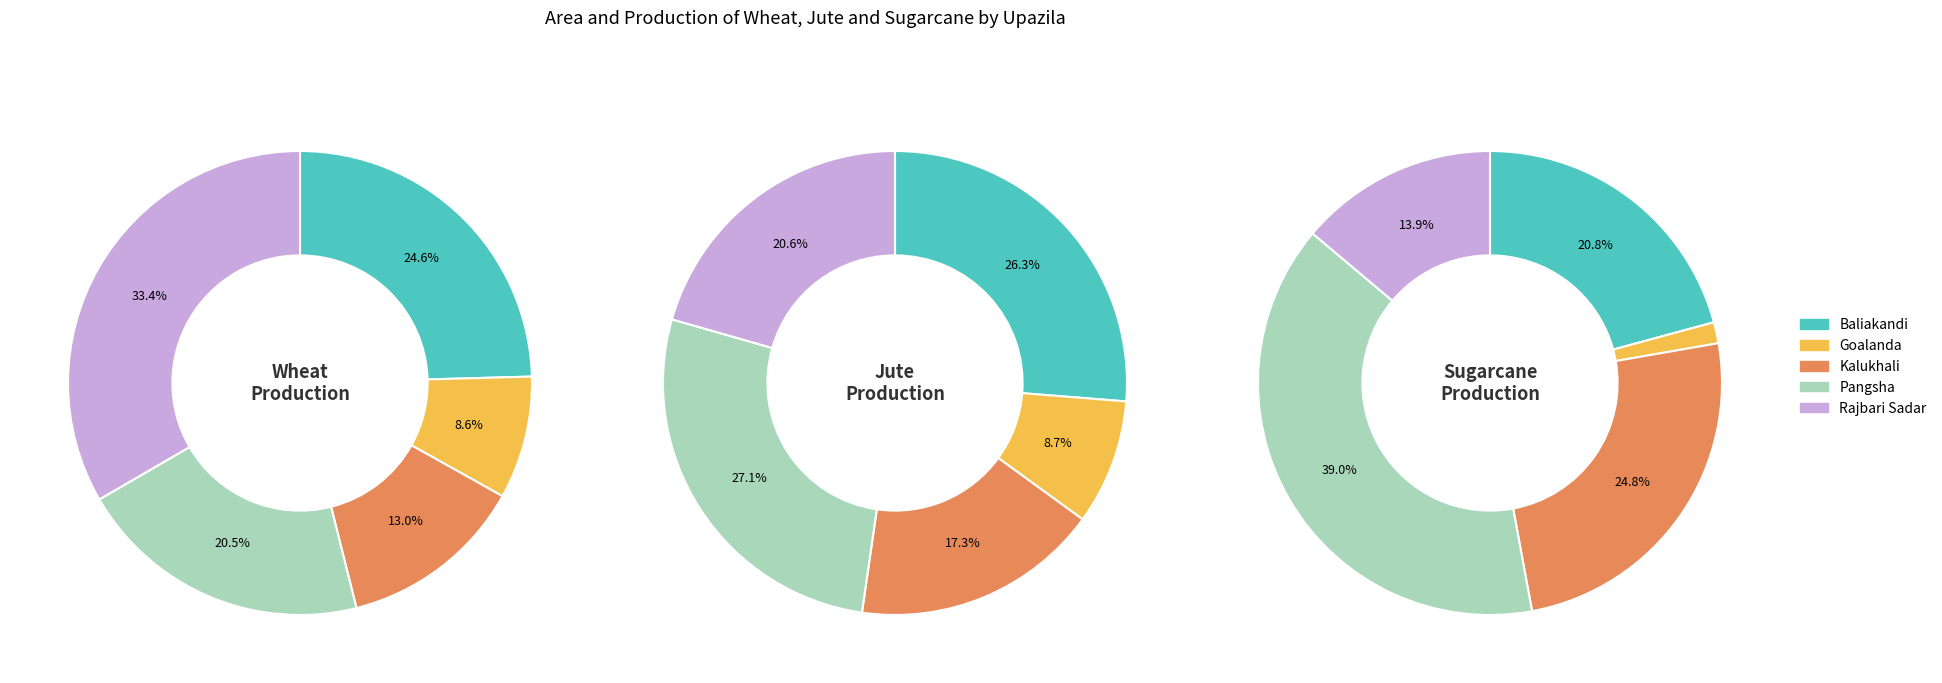

Does any single category account for the majority?

No